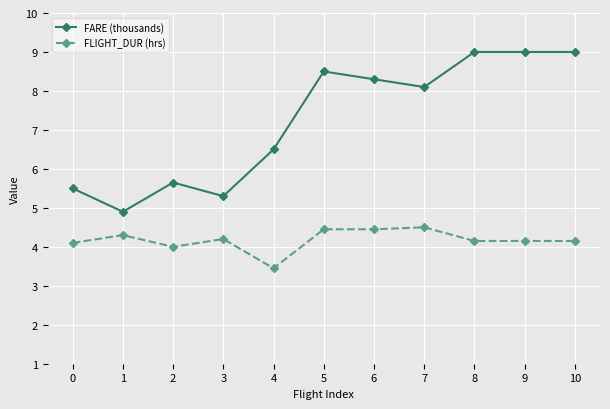

Is it true that FARE (thousands) equals 5.5 at 0?

True